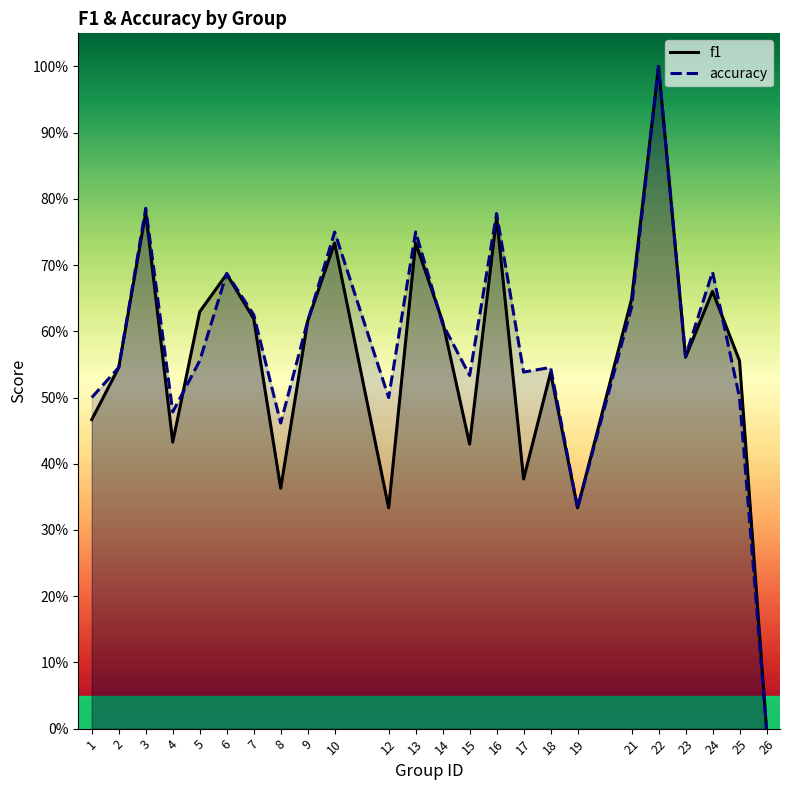

Which series has the largest range (max minus min)?

f1